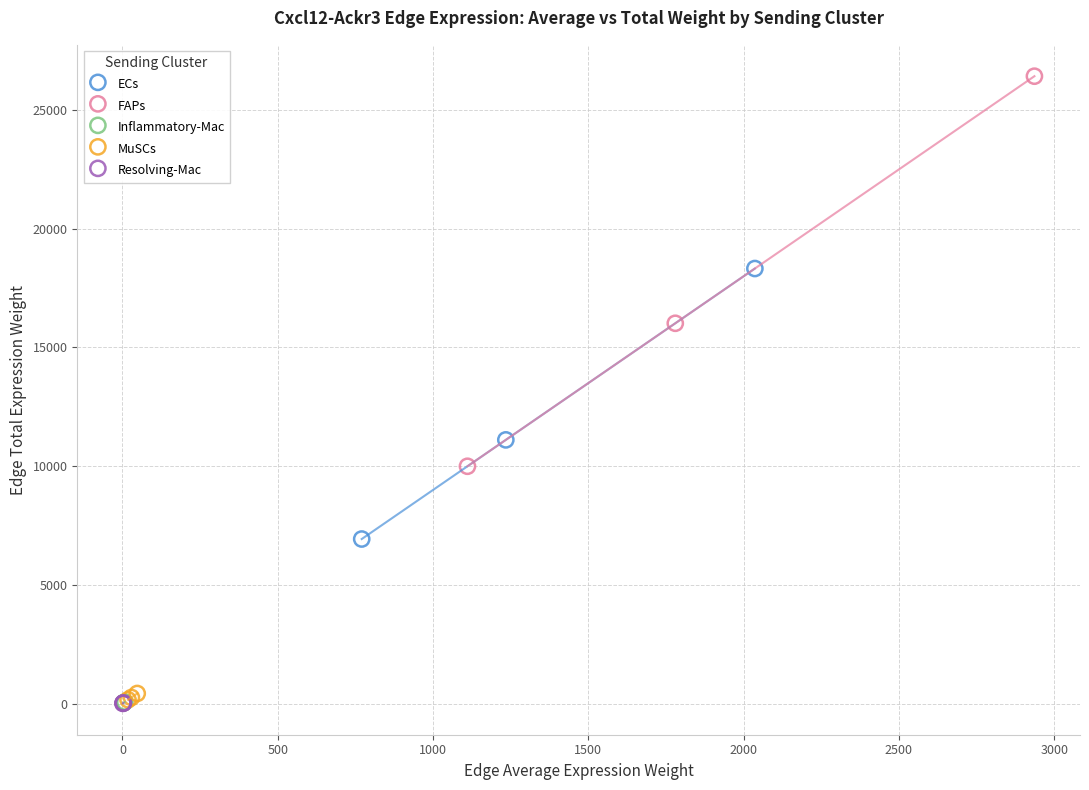

What are all the series names shown in the legend?

ECs, FAPs, Inflammatory-Mac, MuSCs, Resolving-Mac